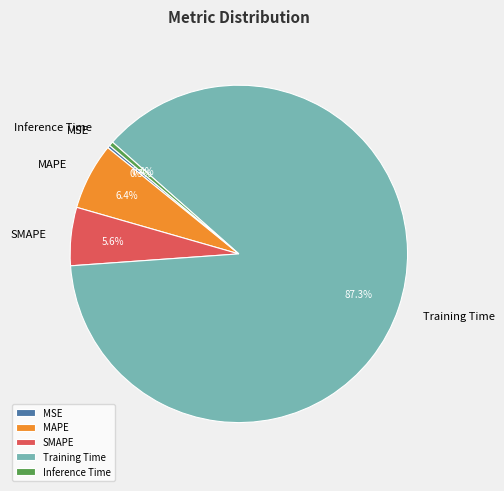

Combined, do MAPE and SMAPE account for over 50%?

No